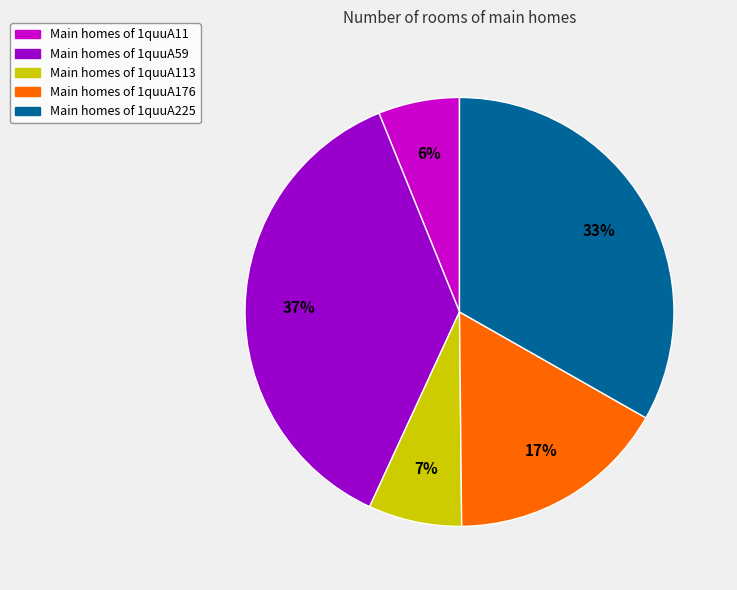

To the nearest percent, what is the average slice percentage?

20%